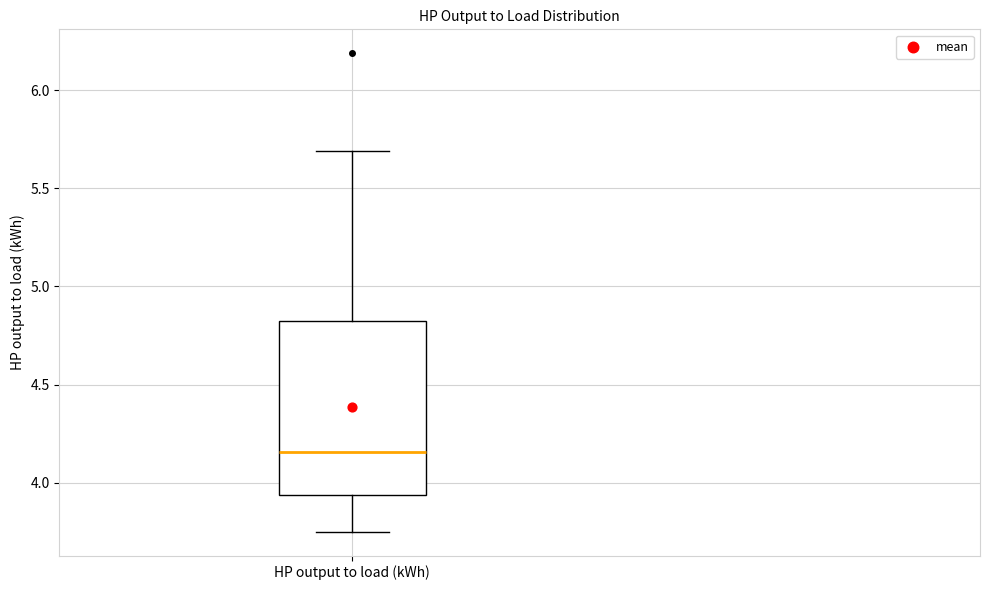

Transcribe this box plot: give where the median line is, the range the box spans, and where the two whiskers end, as read against the y-axis. The values are not printed on the chart, so give them approximately, as read against the axis.

median 4.15, box 3.95 to 4.80, whiskers 3.75 to 5.70